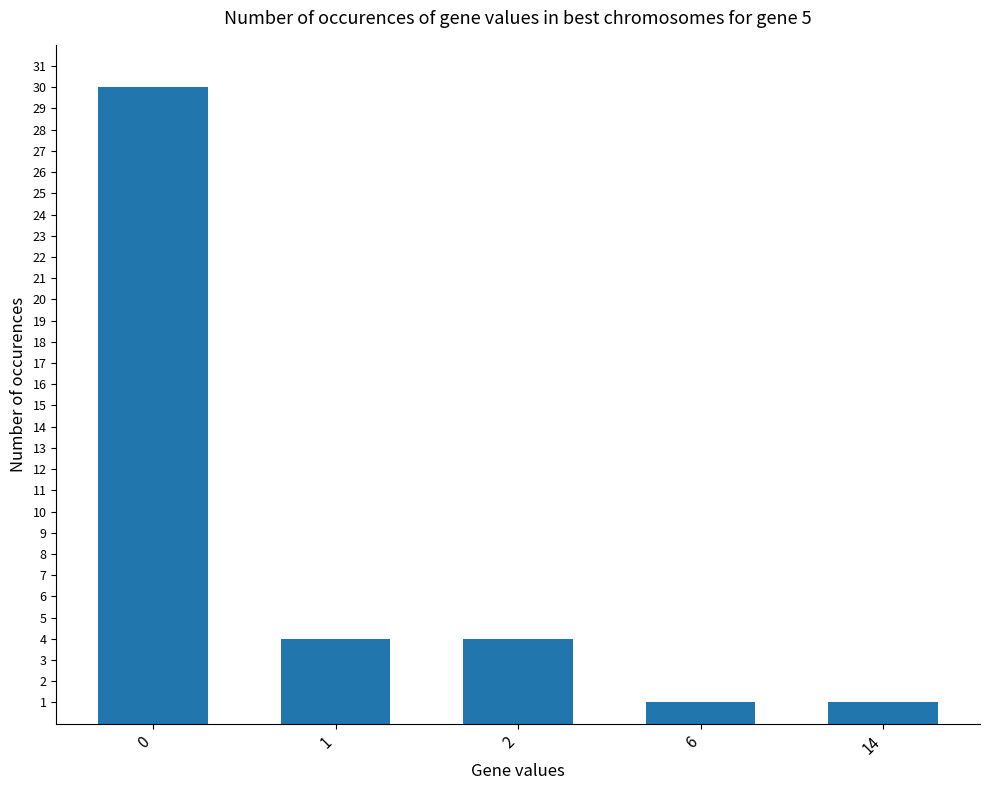

What is the sum of all values?

40